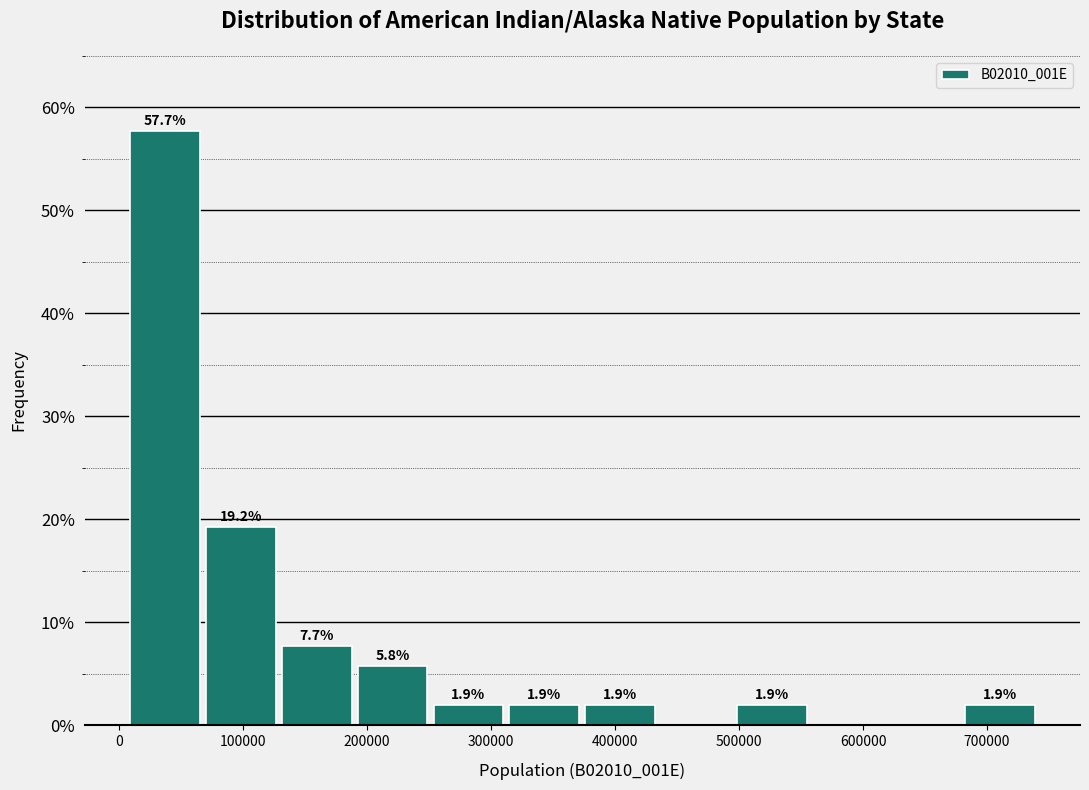

Over which range of the x-axis is the bar tallest?

10000 to 70000